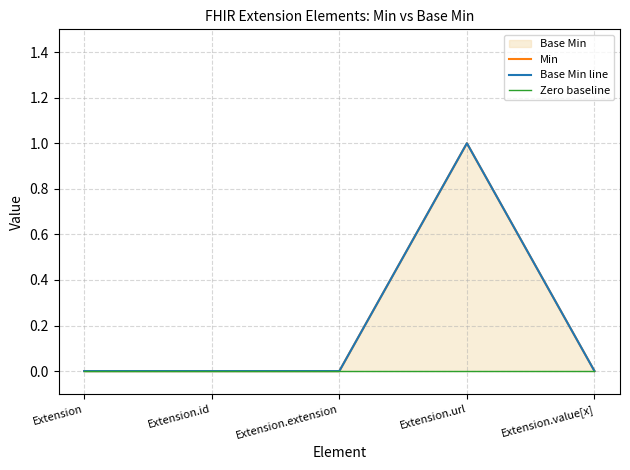

How many interior local peaks does the Min series have?

1